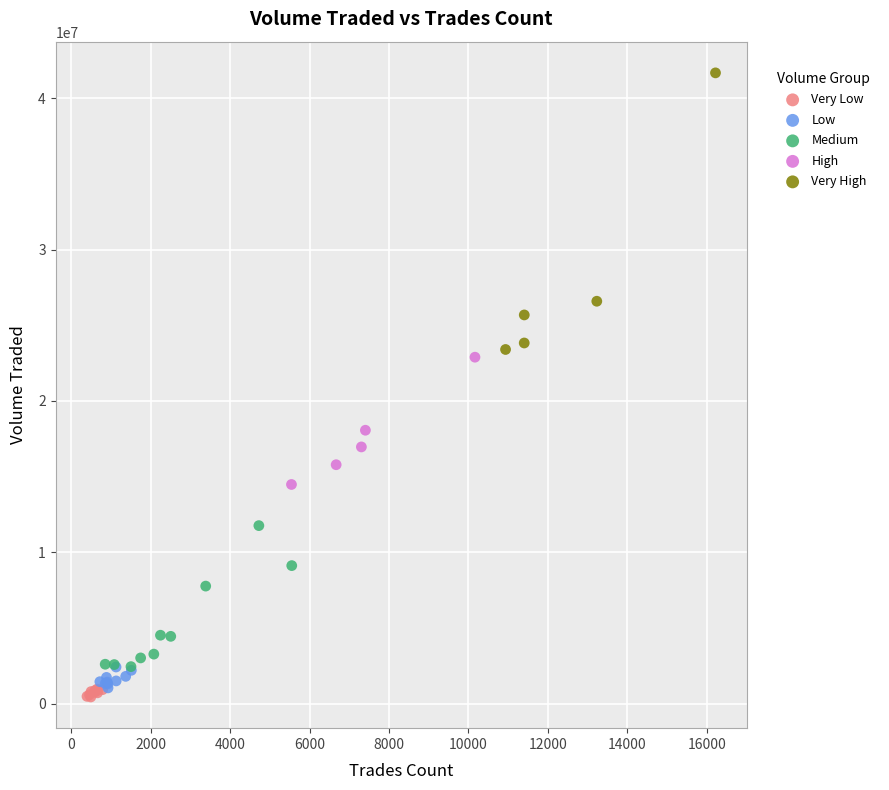

Which series reaches the maximum Y coordinate?

Very High